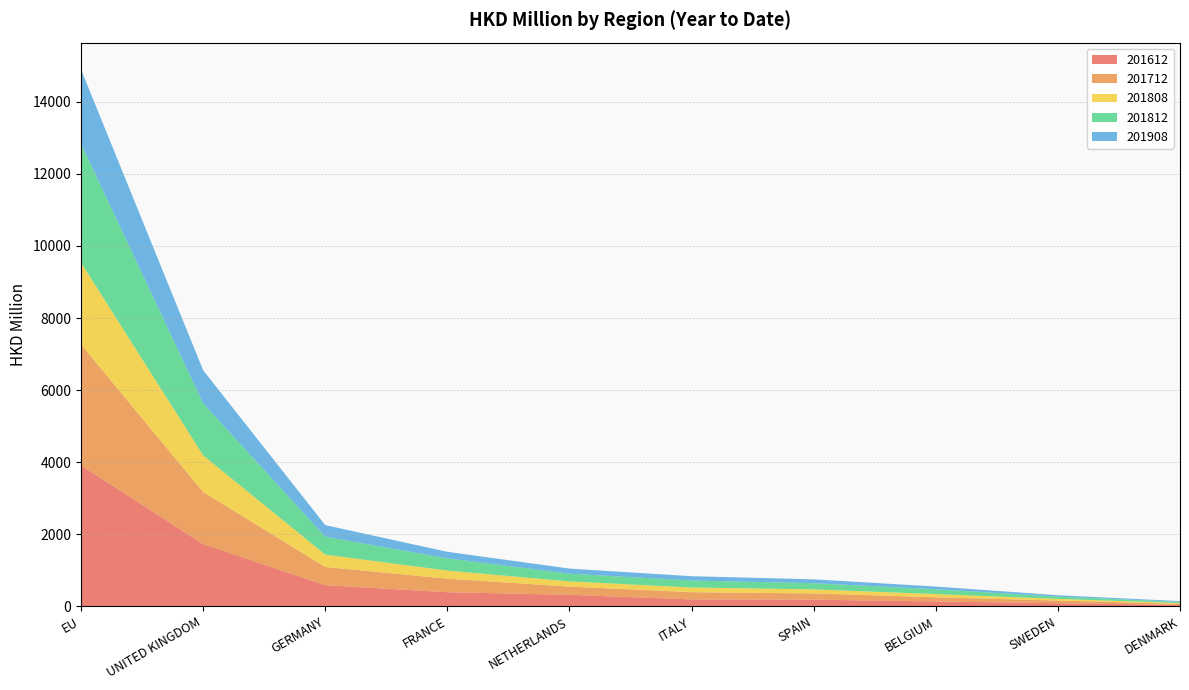

Reading right to left, extract all data points from this chart.

201612: 40.4	87.4	135.1	185.9	191.4	320.0	392.5	587.9	1728.6	3910.4
201712: 29.5	72.4	116.2	172.5	200.6	227.8	375.0	505.3	1446.6	3356.3
201808: 22.4	46.4	89.1	112.9	130.5	144.4	225.0	342.4	1014.3	2270.8
201812: 32.1	63.8	132.4	170.4	194.5	214.2	339.3	495.2	1444.6	3301.4
201908: 20.4	37.8	76.3	107.5	118.7	140.9	181.1	322.9	918.4	2059.7